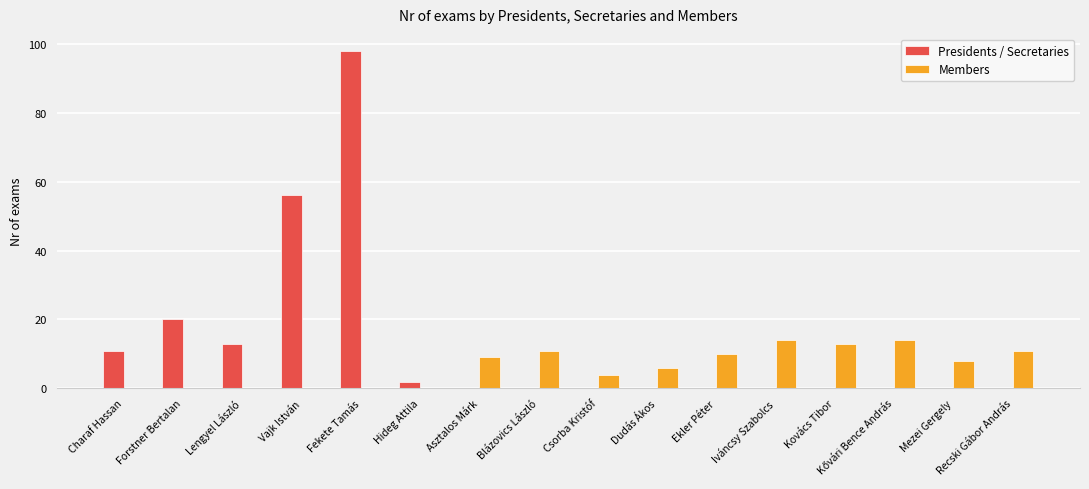

What is the maximum value for Members?

14